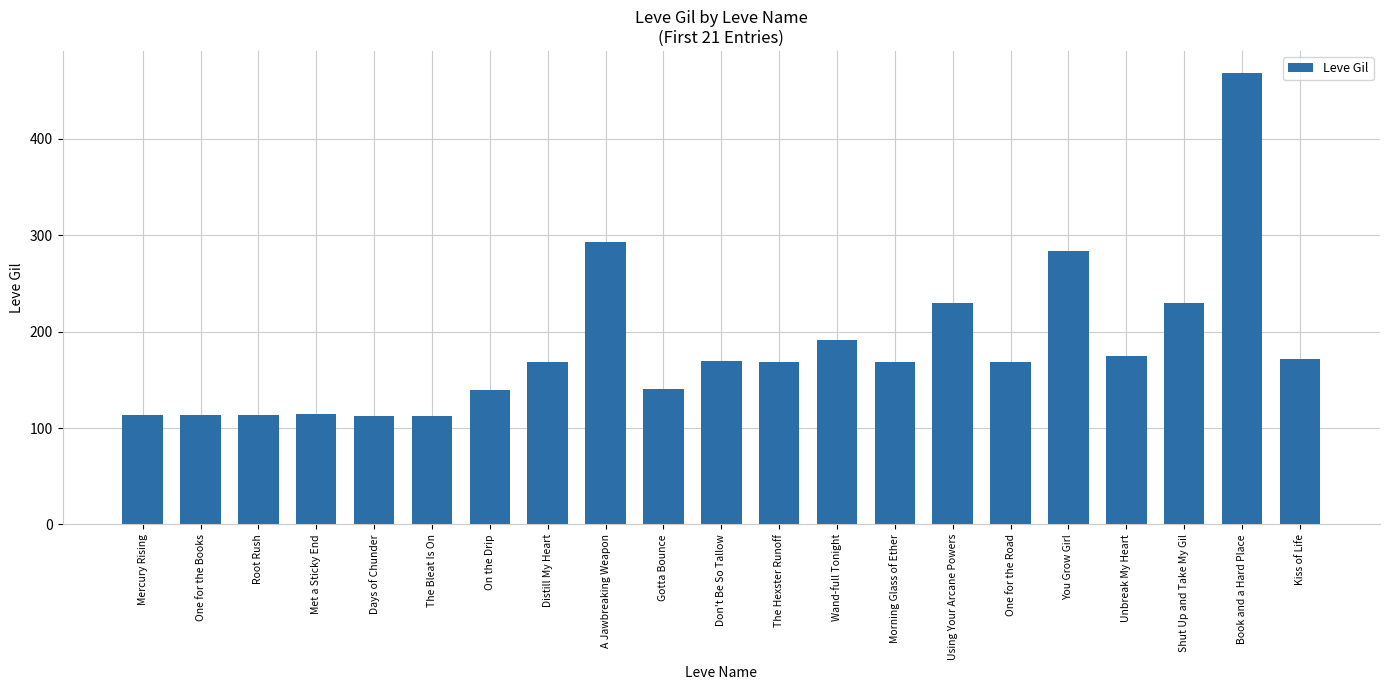

The chart shows a value of 468 at Book and a Hard Place. True or false?

True